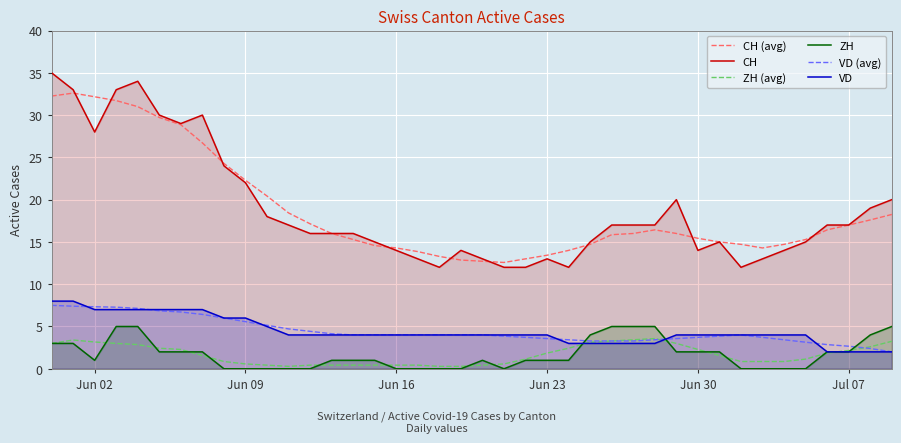

True or false: VD and CH cross at least once.

False